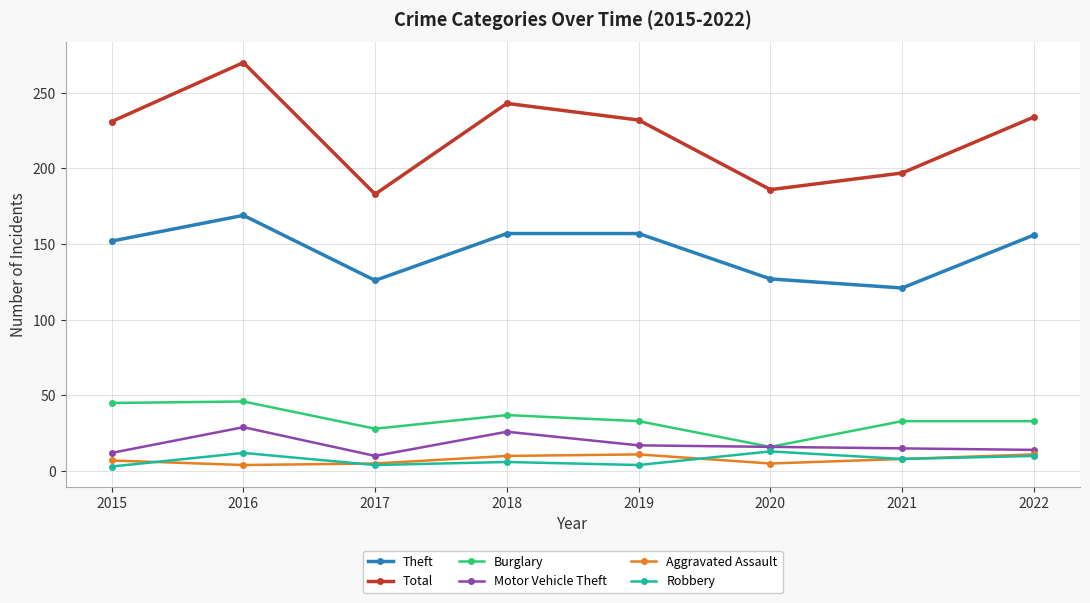

What is the difference between the maximum and minimum values in the Burglary series?

30